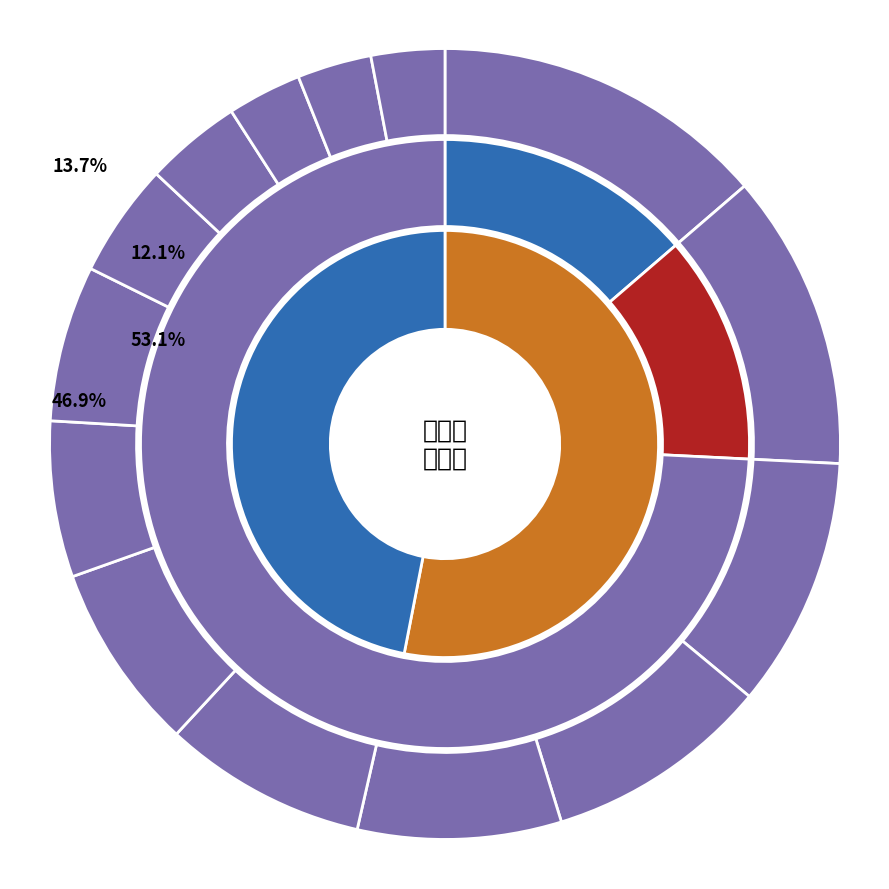

To the nearest percent, what is the combined percentage of 潘子善范先之林自知赋木犀嘱和 and 满庭芳·夜读史记，感事，兼怀范先生。前调前韵?

18%